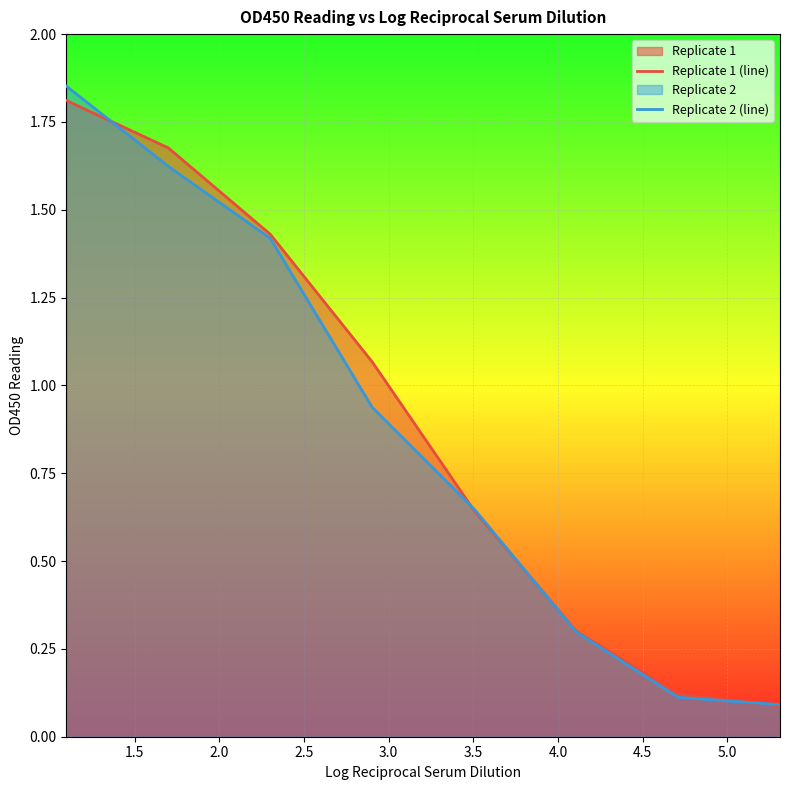

At how many categories does at least one series exceed 1?

4